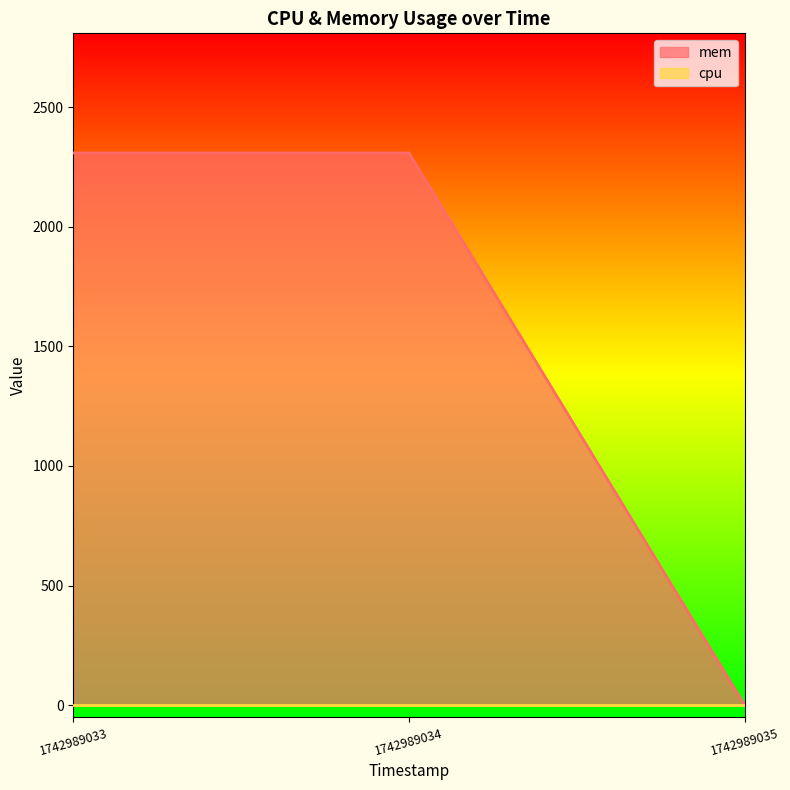

True or false: the data shows 1396 at 1742989035.

False